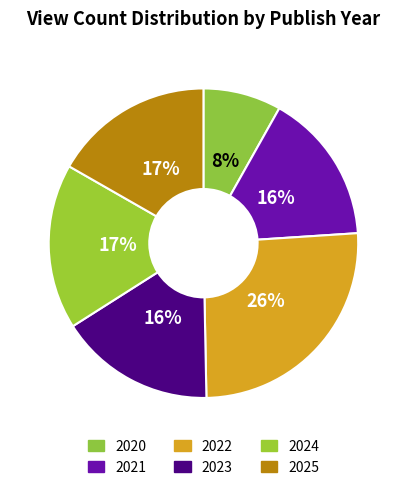

Which slice is the largest?

2022